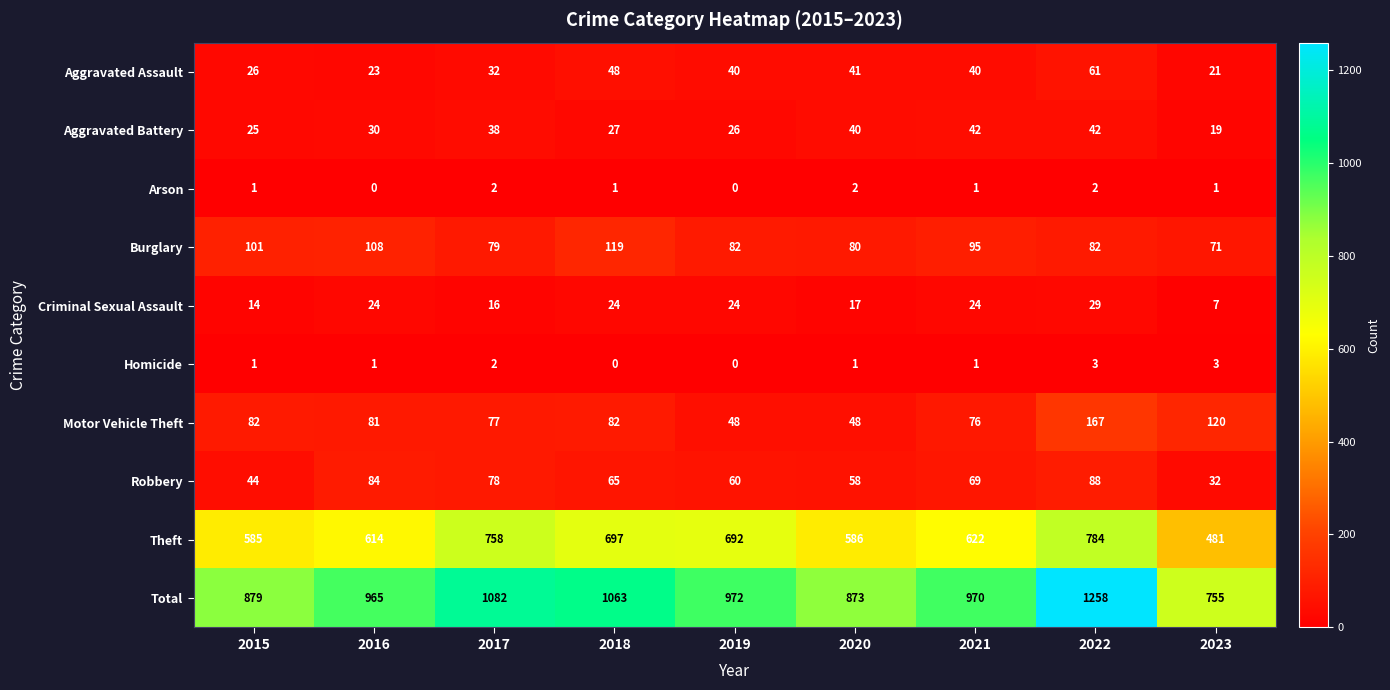

What is the maximum value shown in the chart?

1258